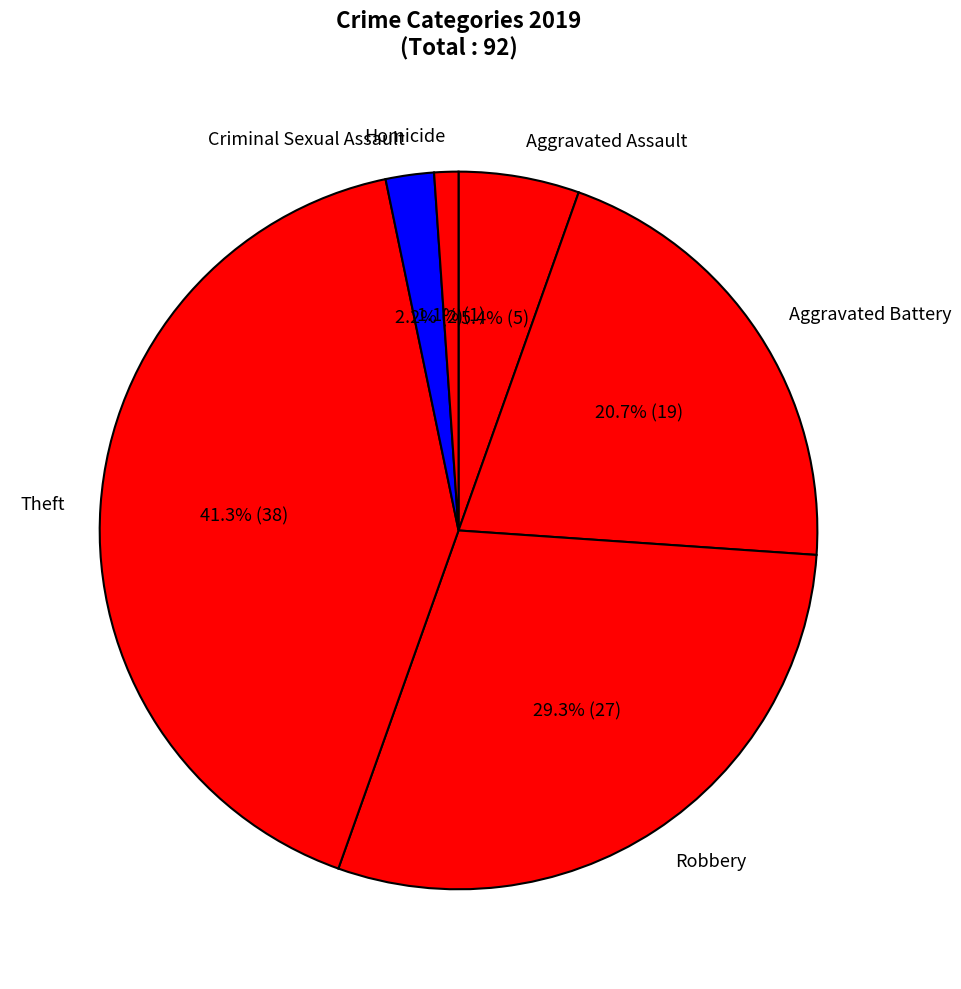

To the nearest percent, what is the average slice percentage?

17%